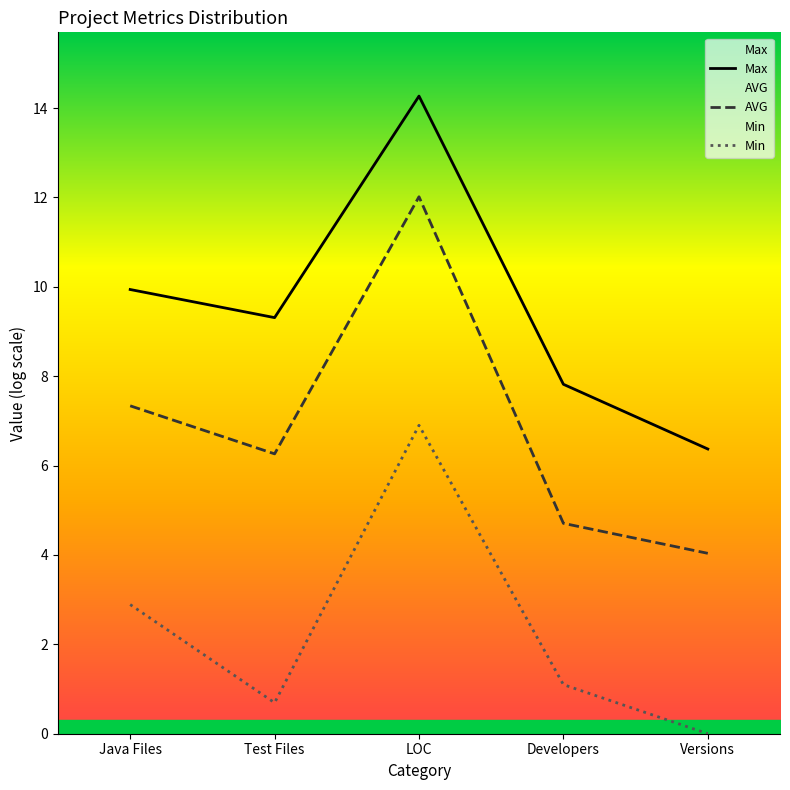

At which category is the sum across all series the highest?

LOC